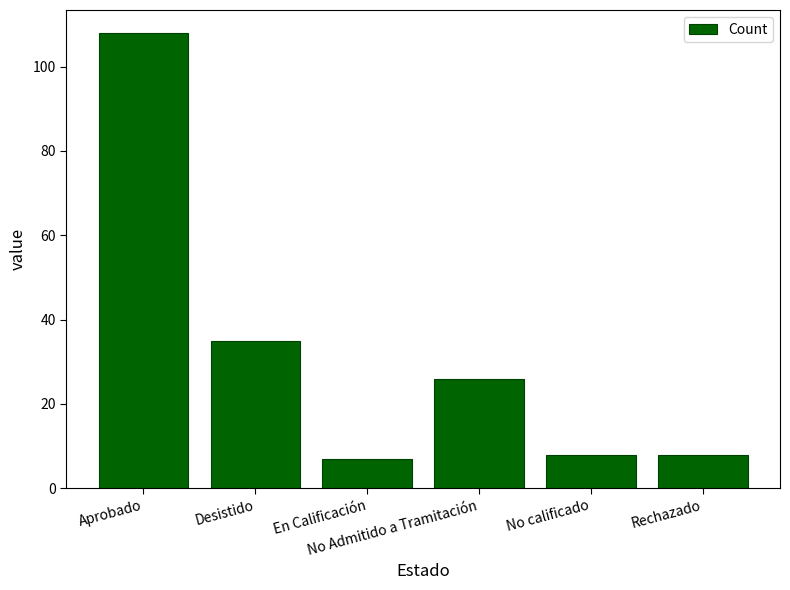

Reading right to left, extract all data points from this chart.

8	8	26	7	35	108